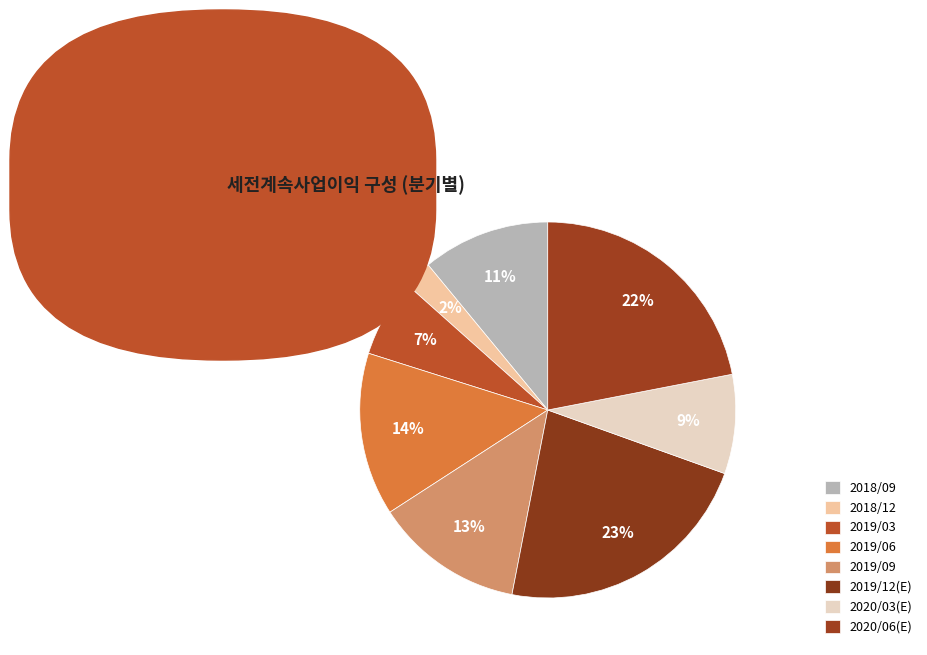

To the nearest percent, what portion does 2019/03 represent?

7%